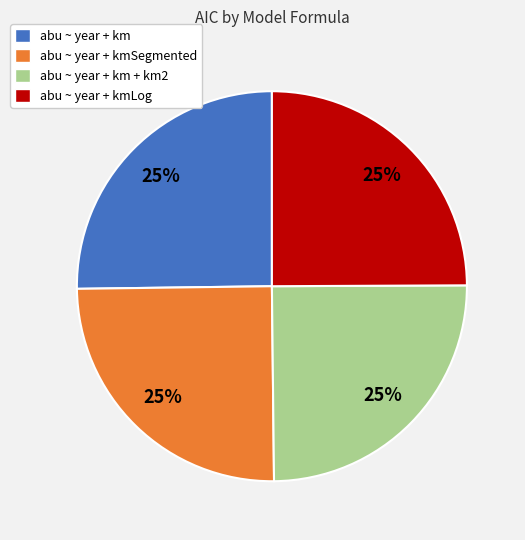

Approximately how many times larger is the value at abu ~ year + km compared to abu ~ year + kmSegmented?

1.0